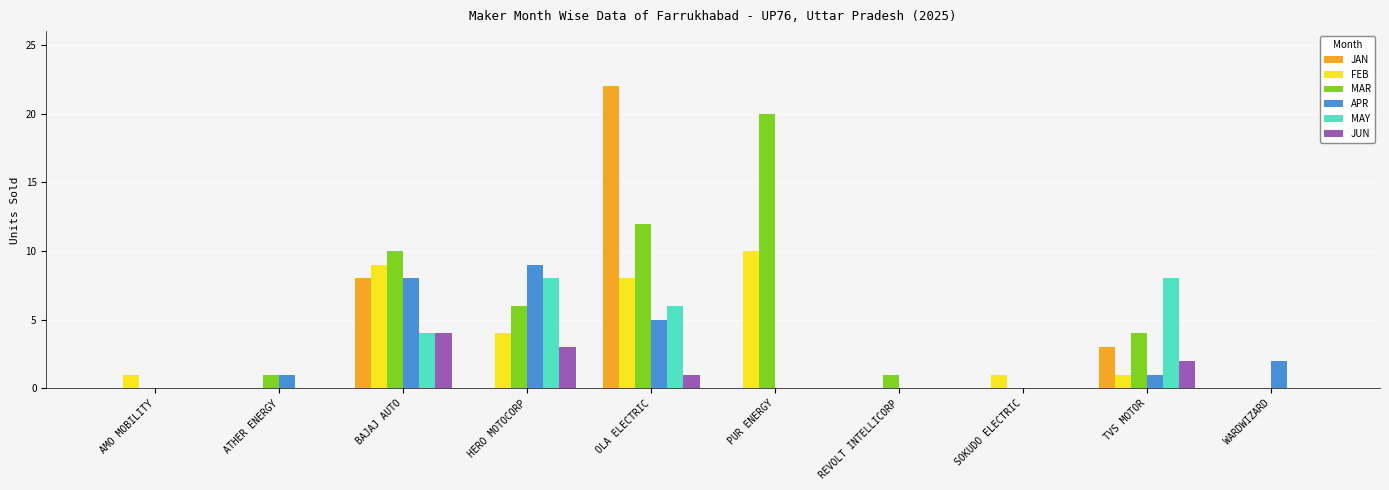

Count the number of categories in the chart.

10